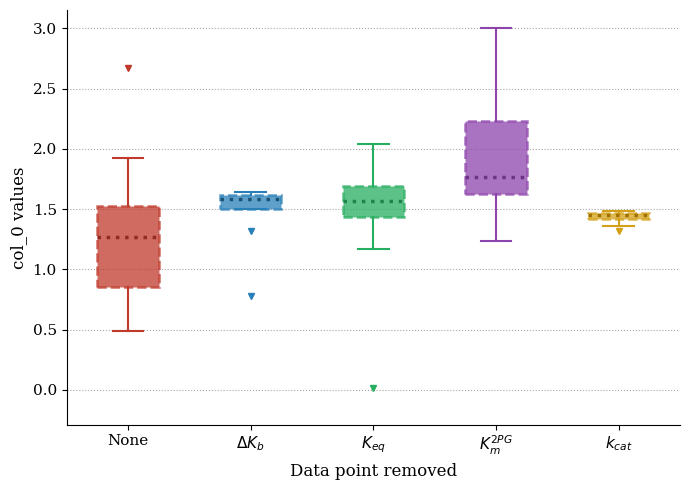

Which box has the lowest median line?

None